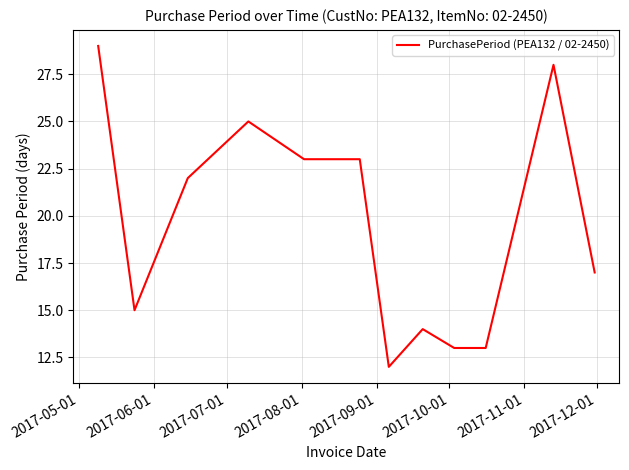

What is the greatest value displayed?

29